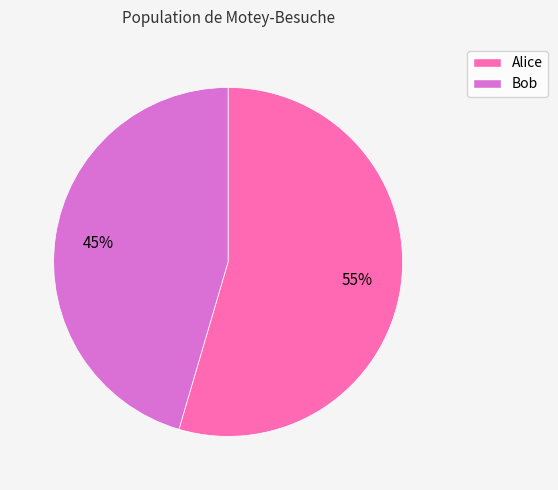

Count the number of slices in the pie.

2